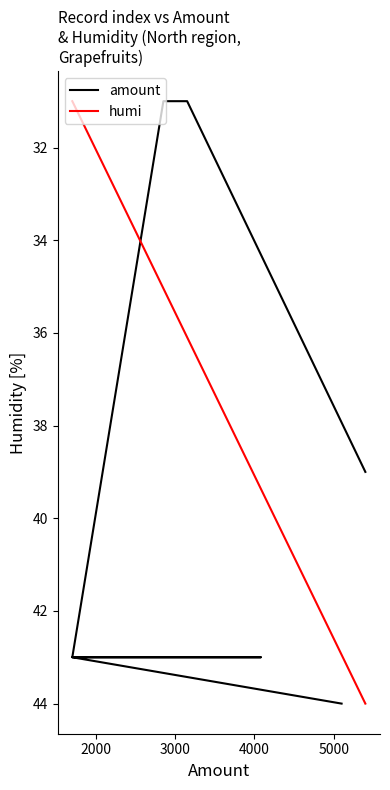

True or false: there are more than 1 points higher than both neighbors.

False